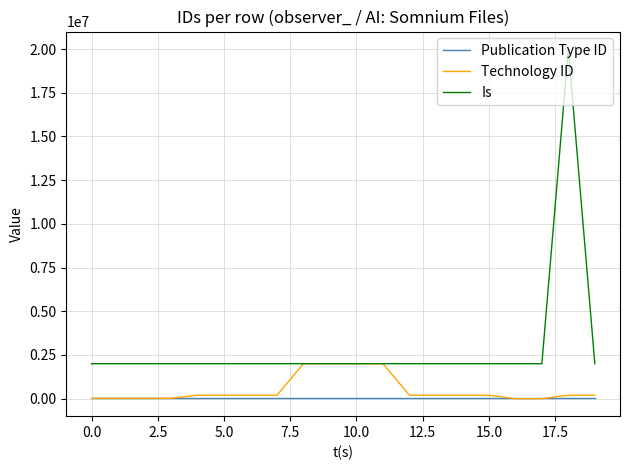

Rank the series by their maximum value, from highest to lowest.

Is, Technology ID, Publication Type ID